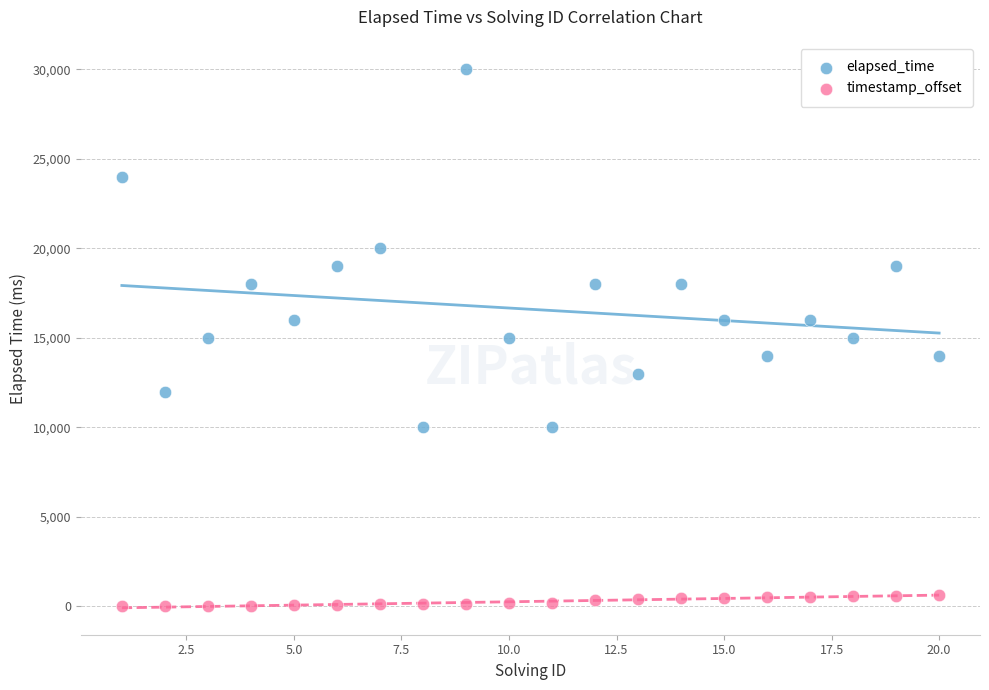

Which series reaches the maximum Y coordinate?

elapsed_time